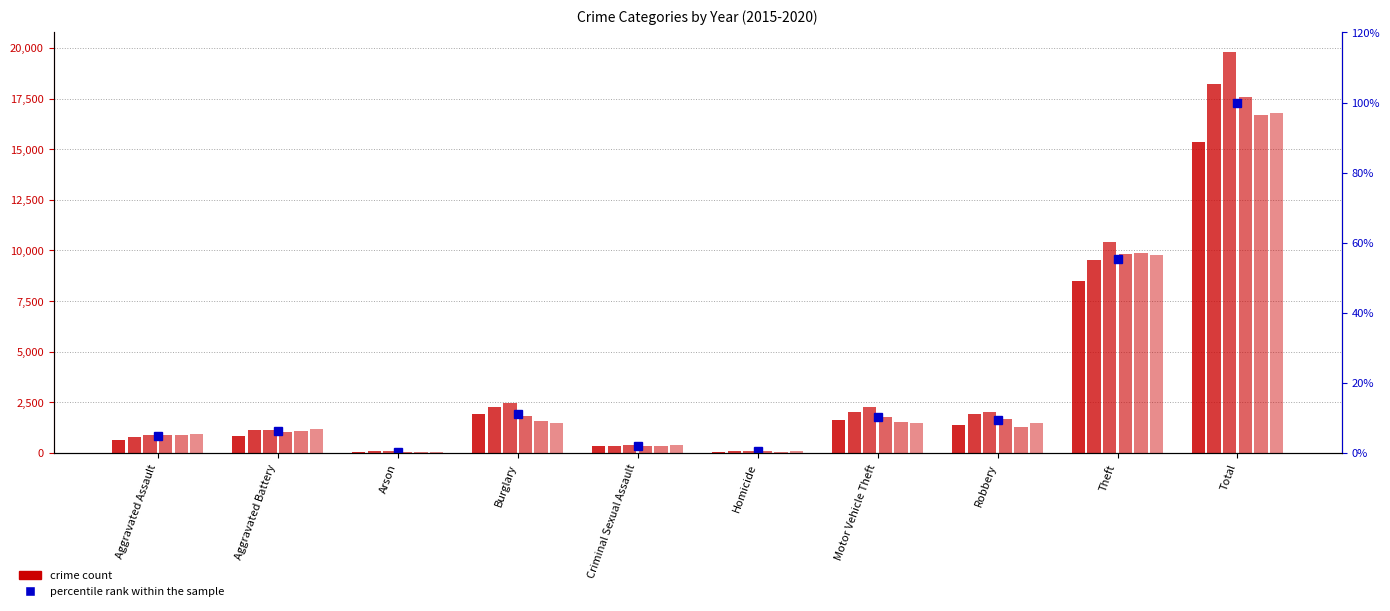

How many data points does each series have?

10